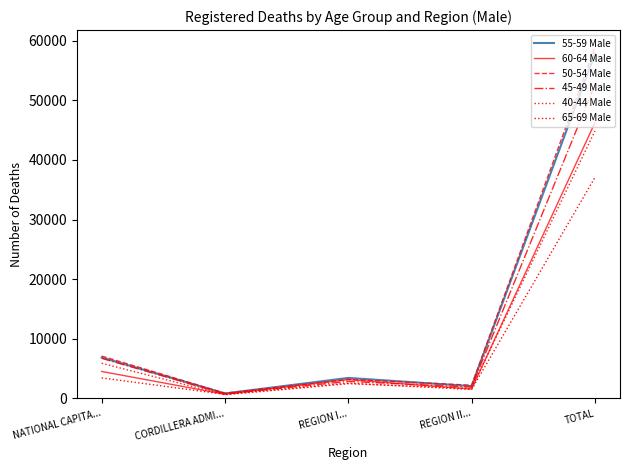

Rank the series at NATIONAL CAPITA... from highest to lowest value.

50-54 Male, 55-59 Male, 45-49 Male, 40-44 Male, 60-64 Male, 65-69 Male